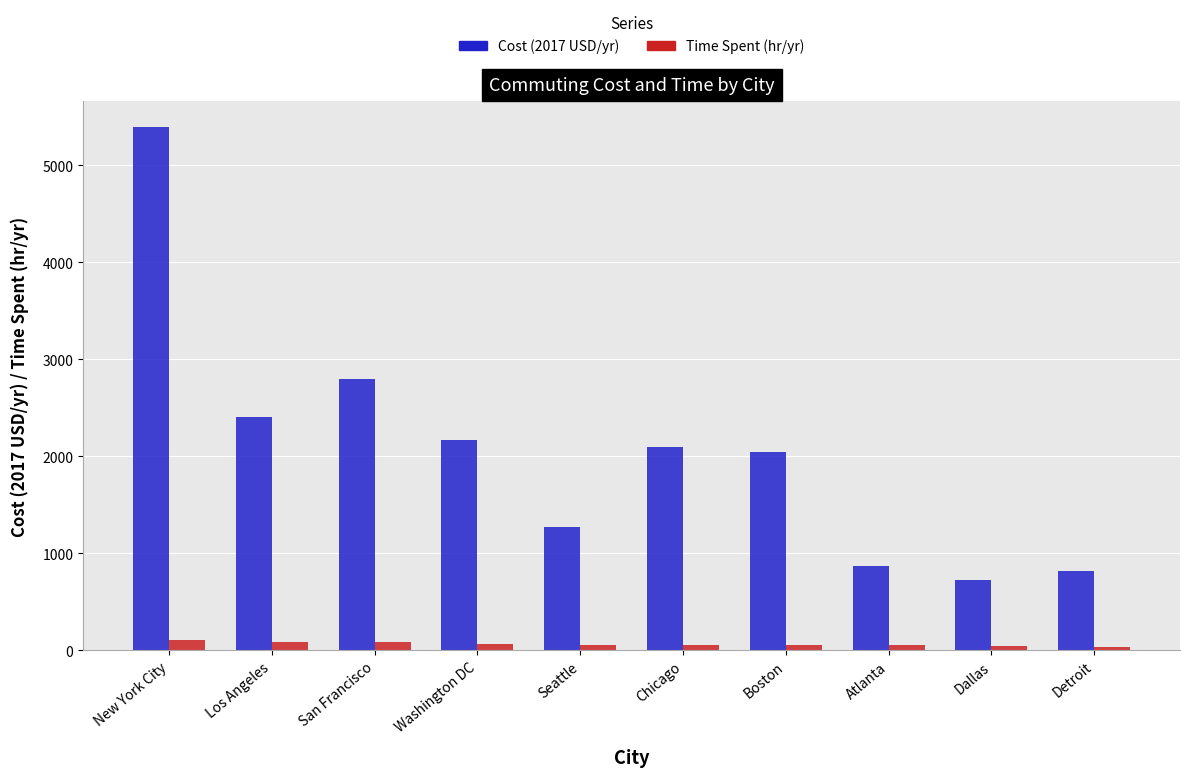

At New York City, list the series in order from smallest to largest.

Time Spent (hr/yr), Cost (2017 USD/yr)